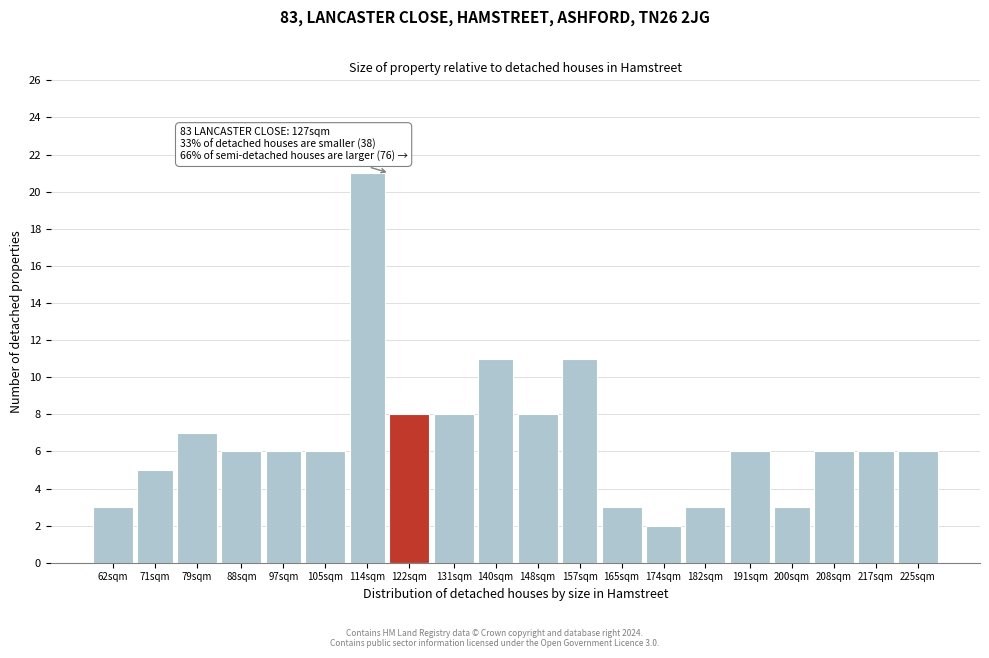

Reading right to left, extract all data points from this chart.

6	6	6	3	6	3	2	3	11	8	11	8	8	21	6	6	6	7	5	3